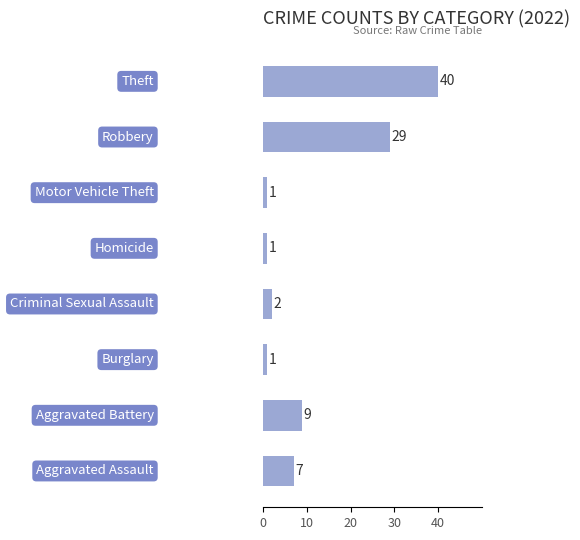

What is the difference between the maximum and minimum values?

39